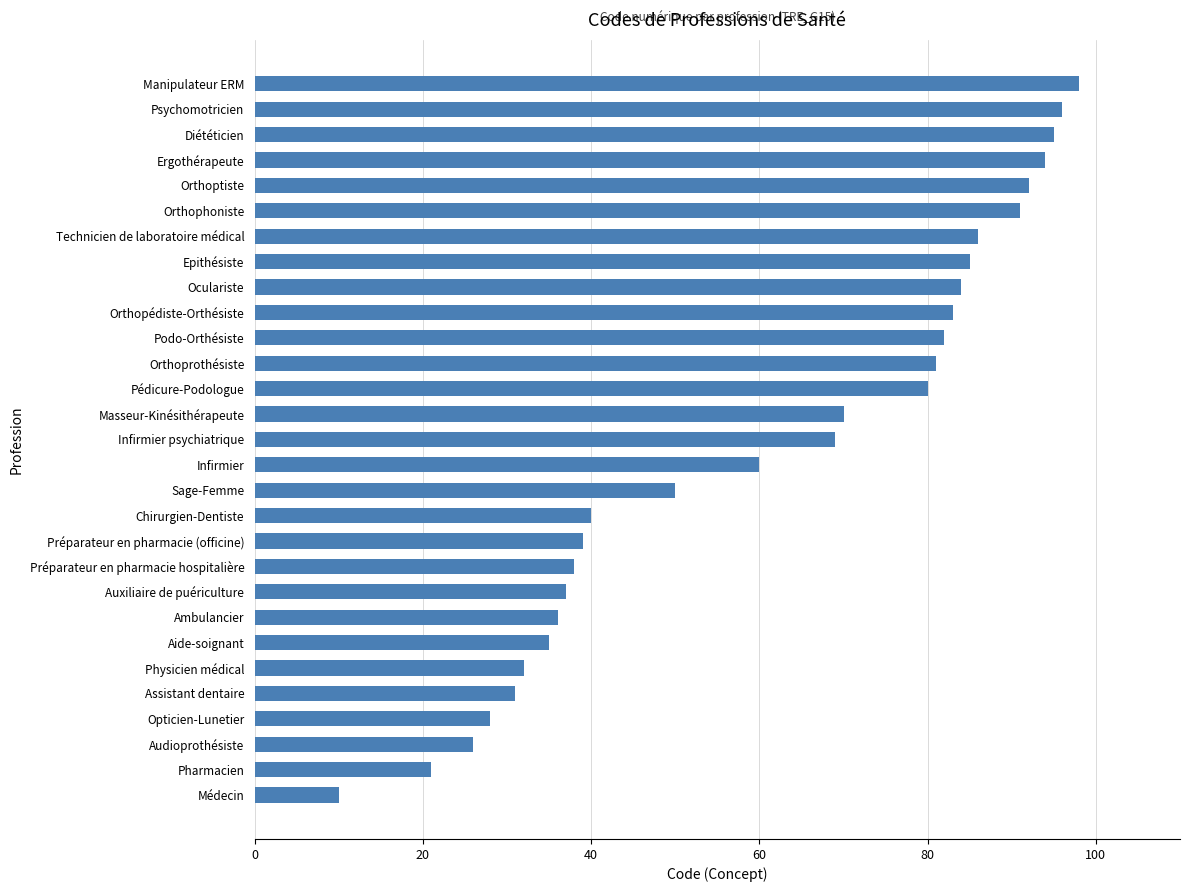

What is the change in value from Pharmacien to Epithésiste?

+64